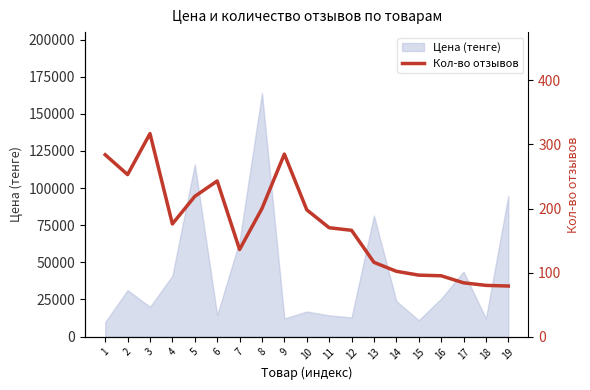

List the labels in order of value, smallest first.

19, 18, 17, 16, 15, 14, 13, 7, 12, 11, 4, 10, 8, 5, 6, 2, 1, 9, 3